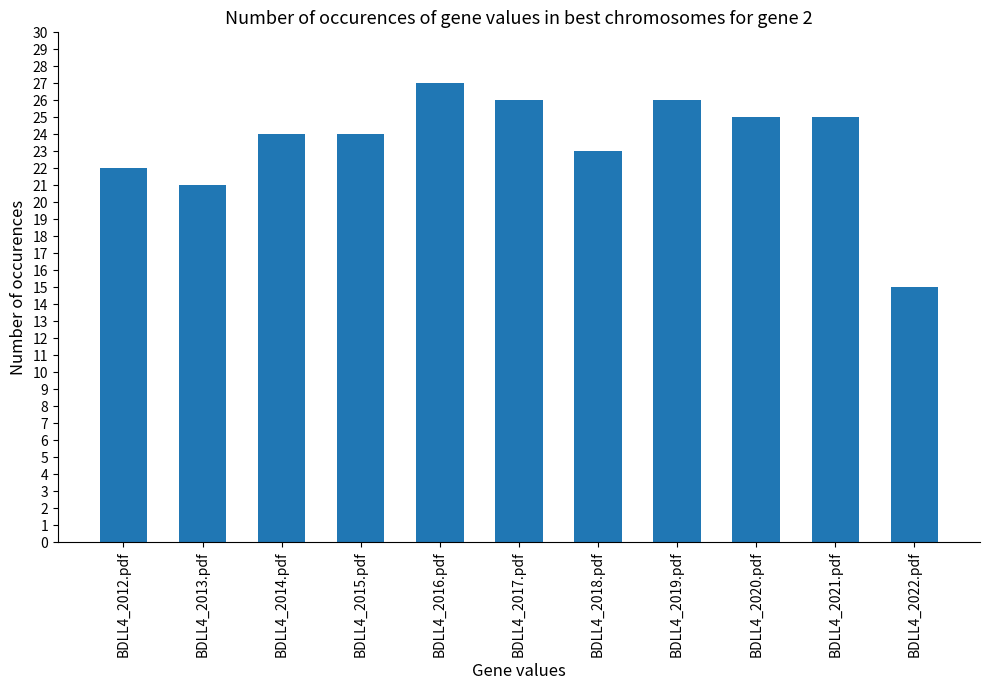

Between BDLL4_2013.pdf and BDLL4_2012.pdf, which is larger?

BDLL4_2012.pdf